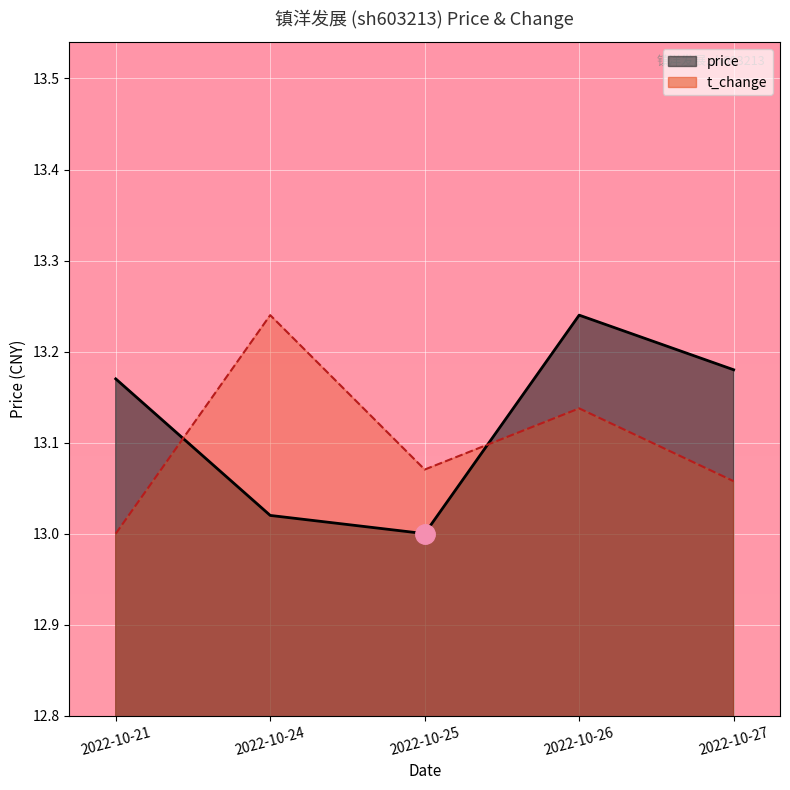

True or false: price has more than 1 interior local peaks.

False